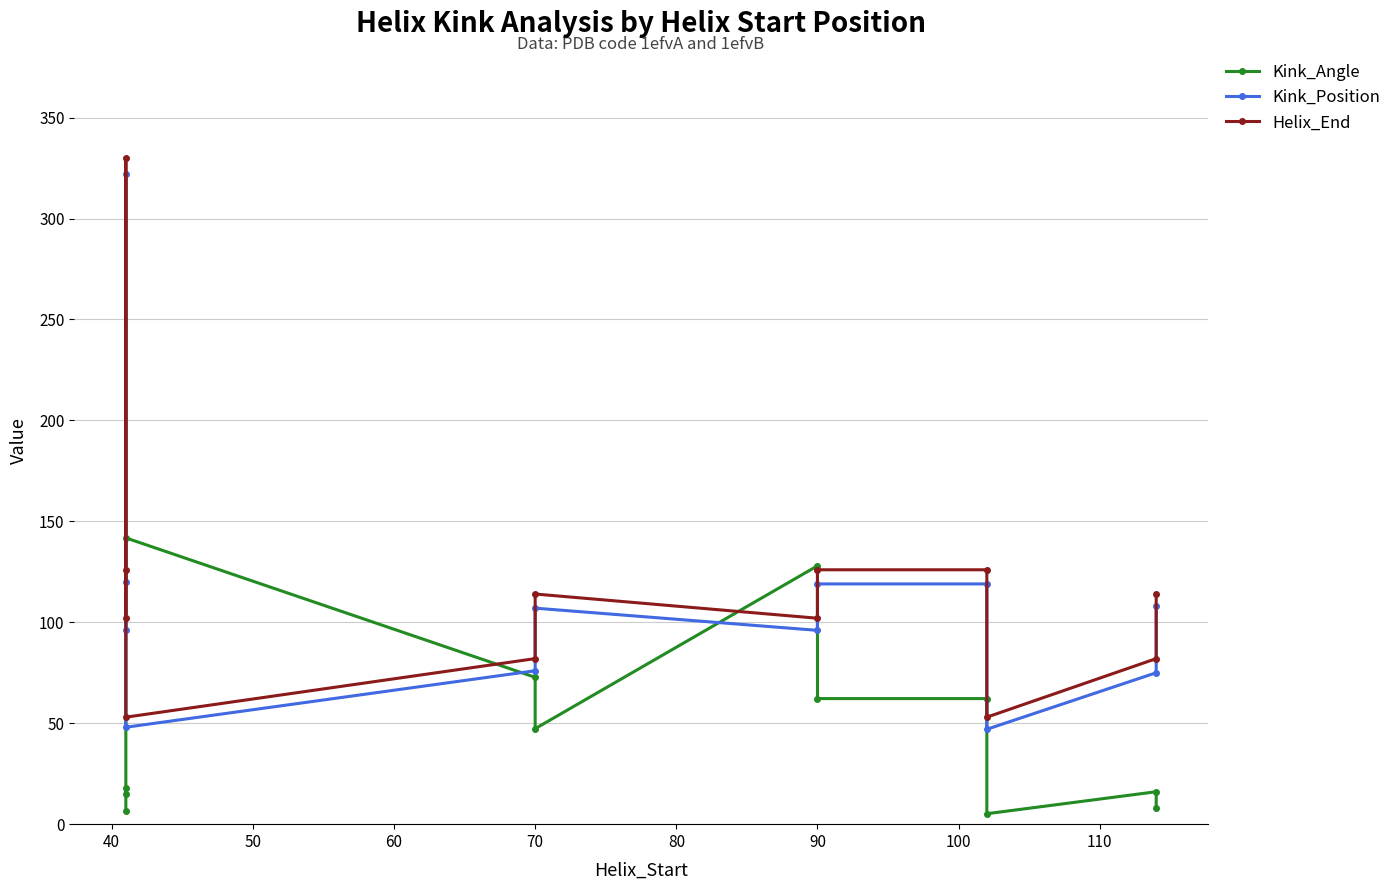

How many interior local peaks does the Kink_Position series have?

2